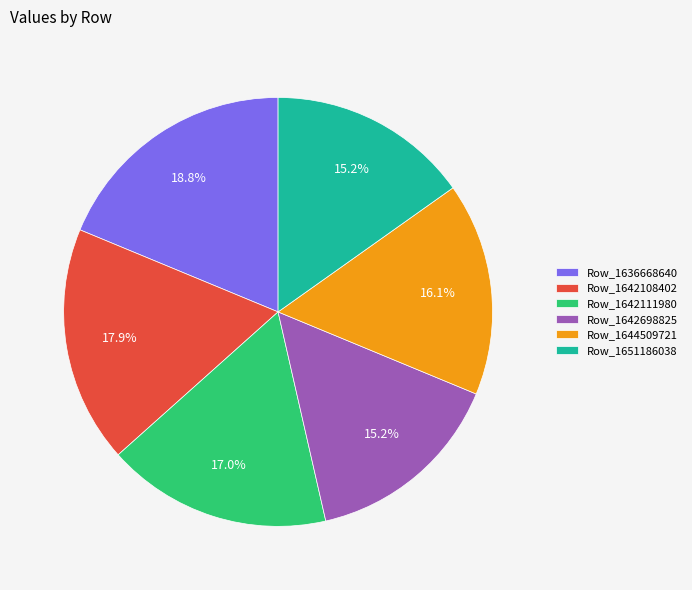

Approximately how many times larger is the value at Row_1642108402 compared to Row_1642111980?

1.1